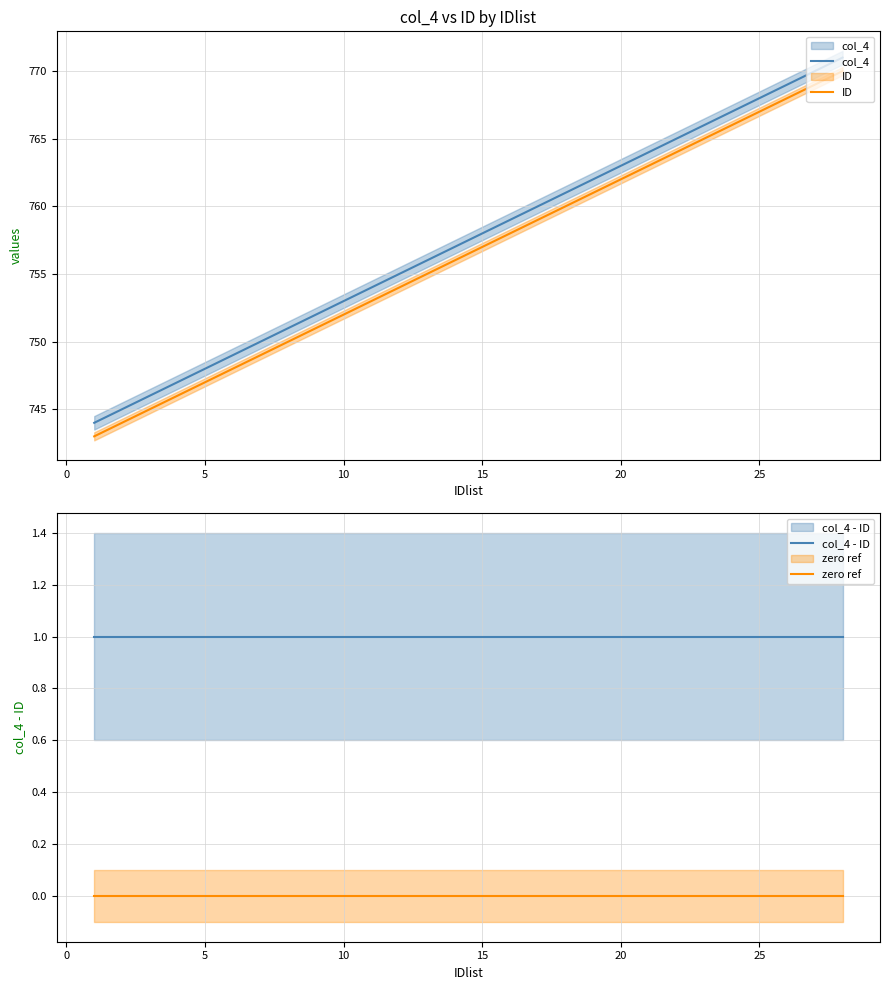

Is the value of col_4 at 25 greater than the value of ID at 10?

Yes